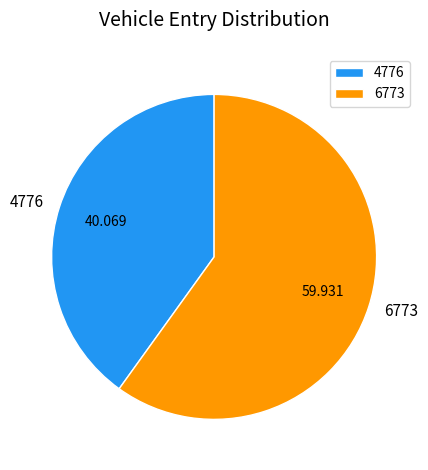

Do 6773 and 4776 together represent more than half of the pie?

Yes